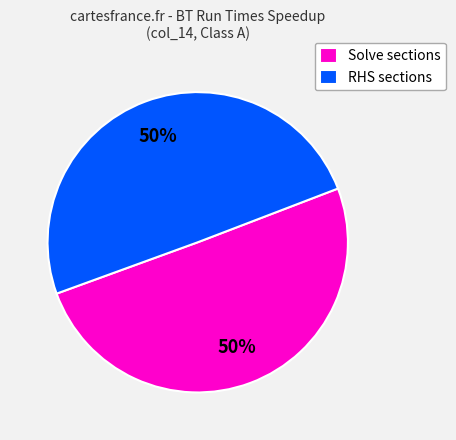

How many slices are in this pie chart?

2